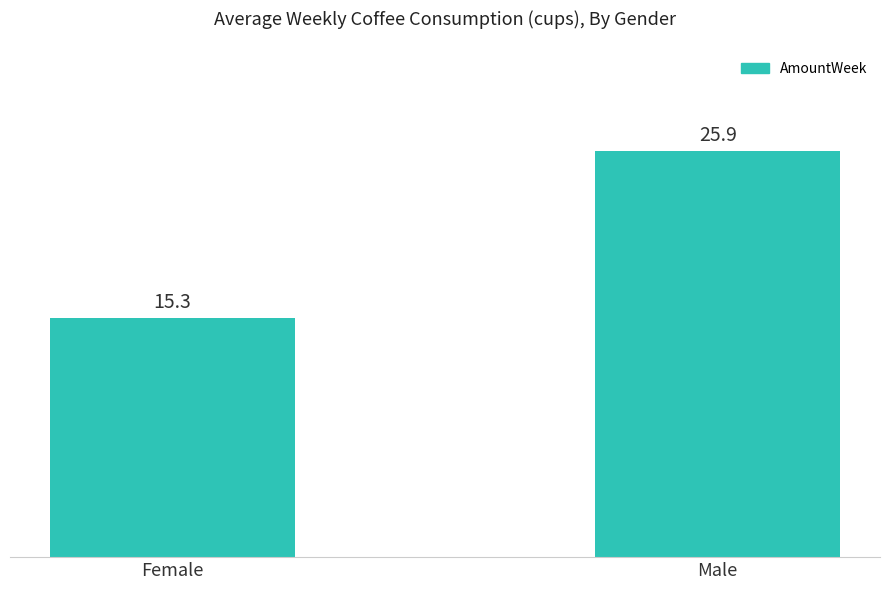

At which label does the data first exceed 25?

Male